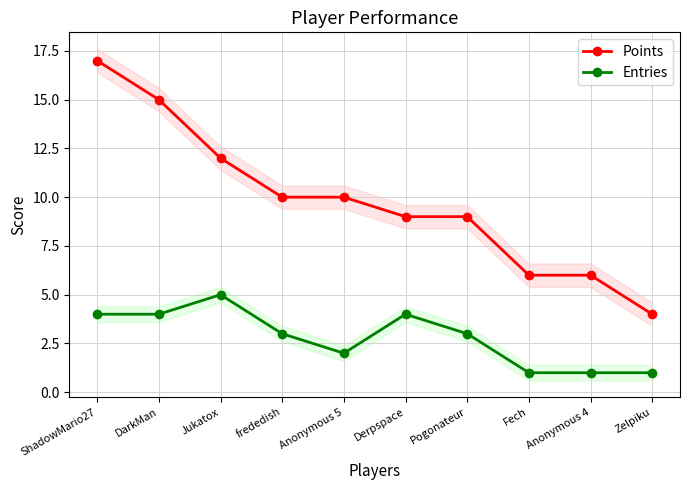

Which series has the largest total across all categories?

Points